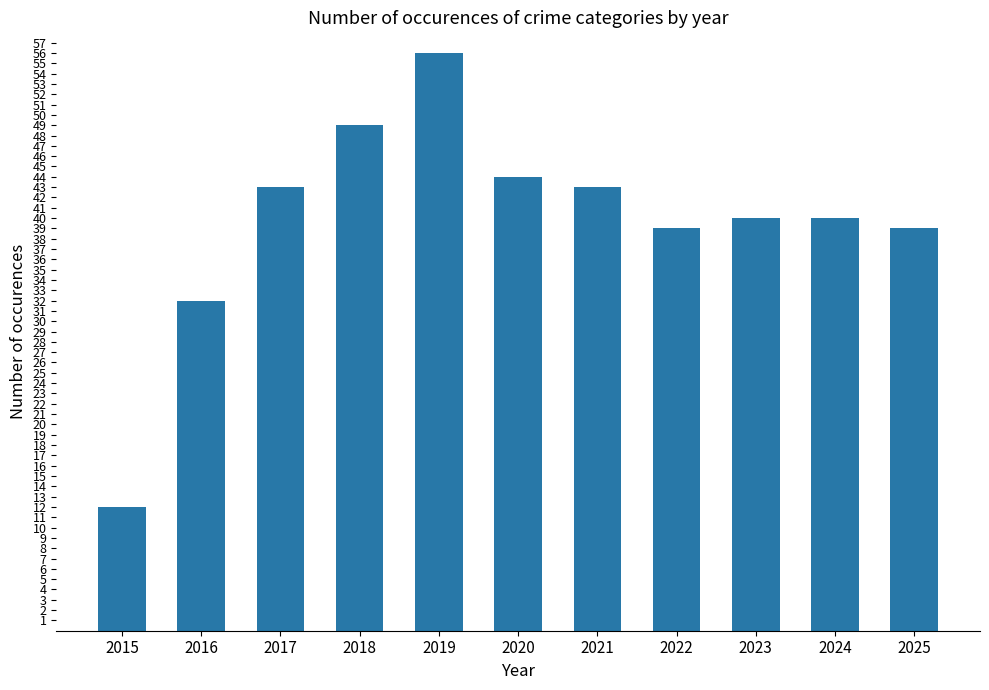

Count the number of categories in the chart.

11